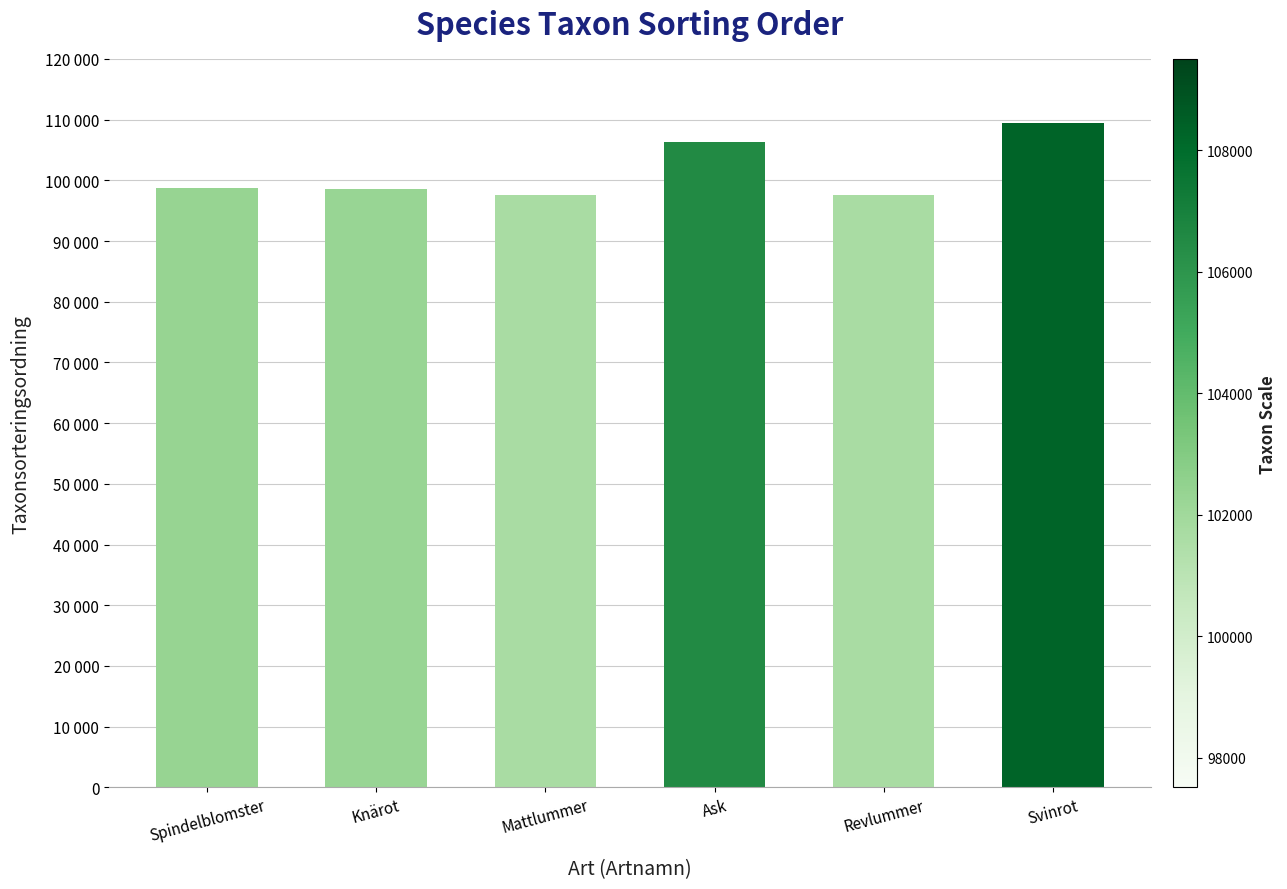

Are the bars horizontal?

No